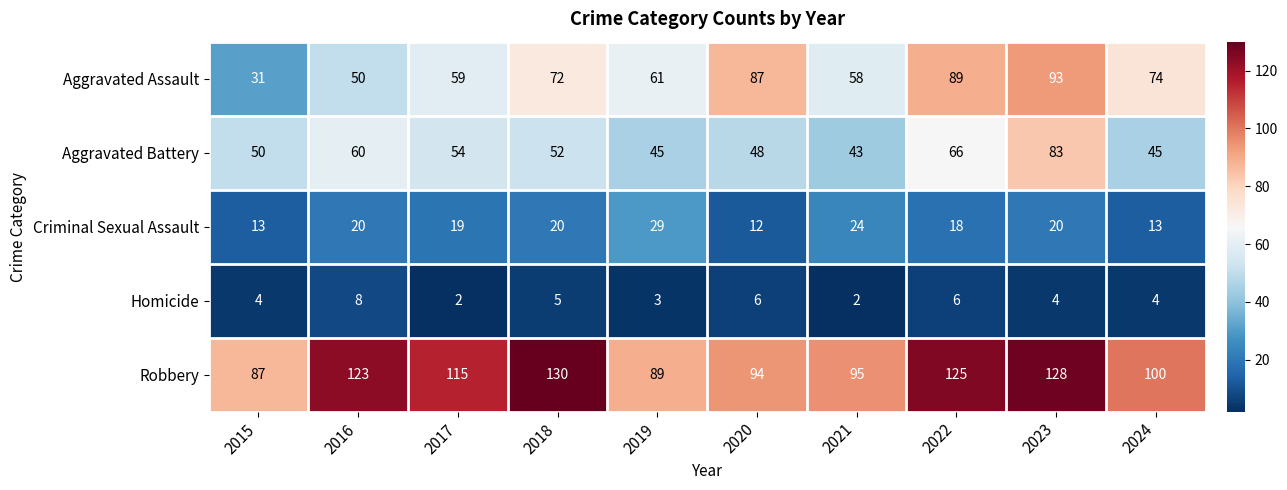

Which series has the largest total across all categories?

Robbery